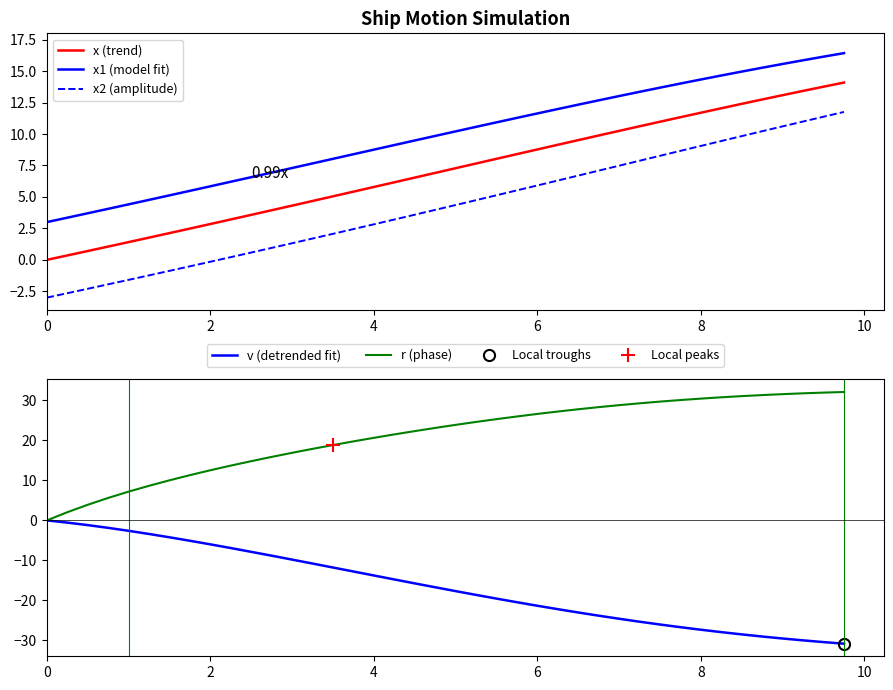

True or false: x1 (model fit) and x2 (amplitude) intersect in this chart.

False